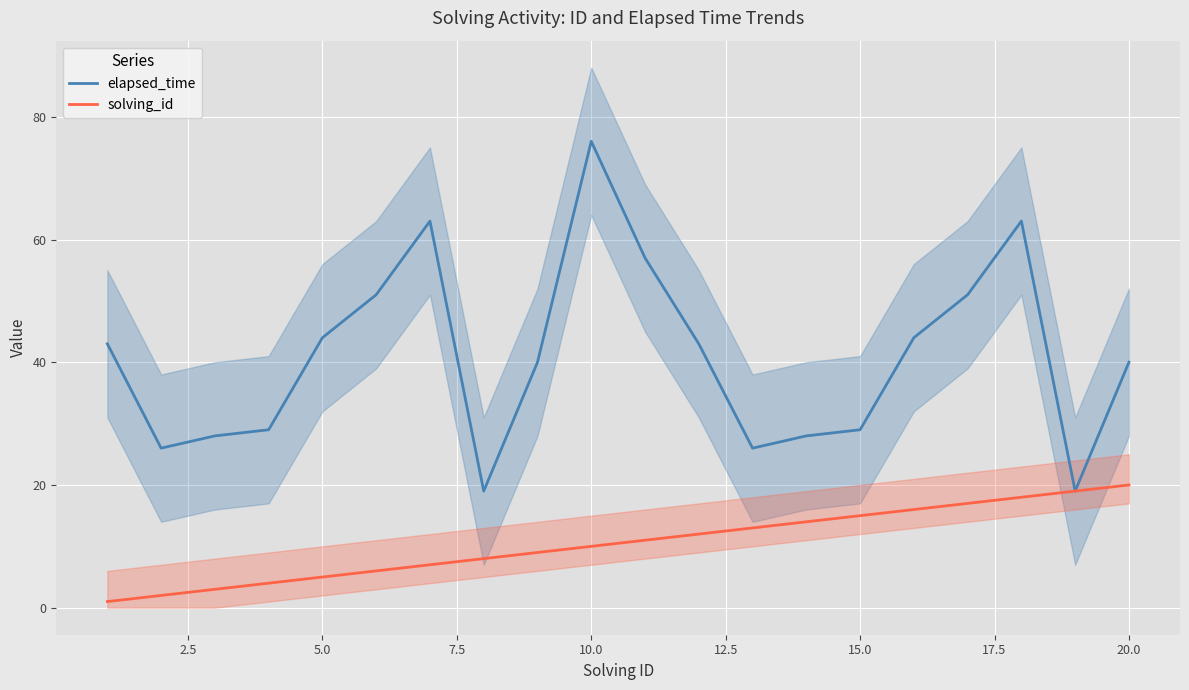

Does the chart display data point markers on the line(s)?

No